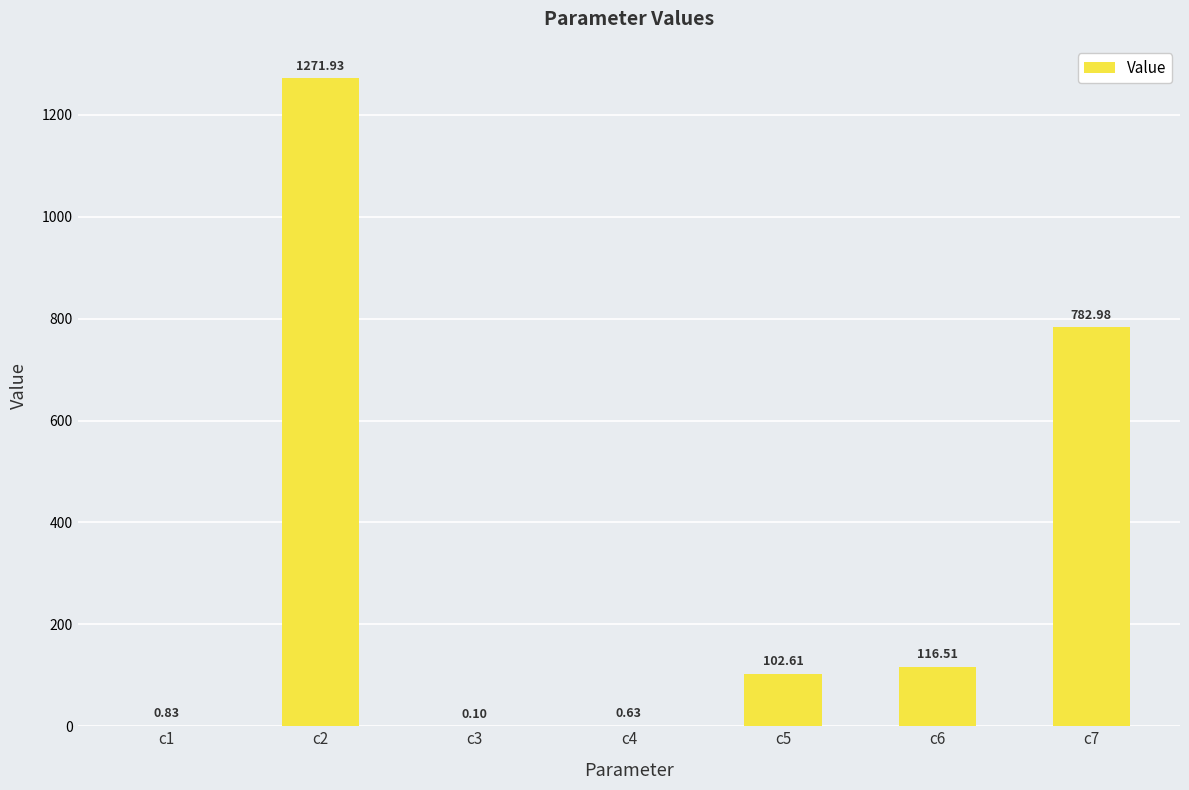

Which category has the highest value across all series?

c2